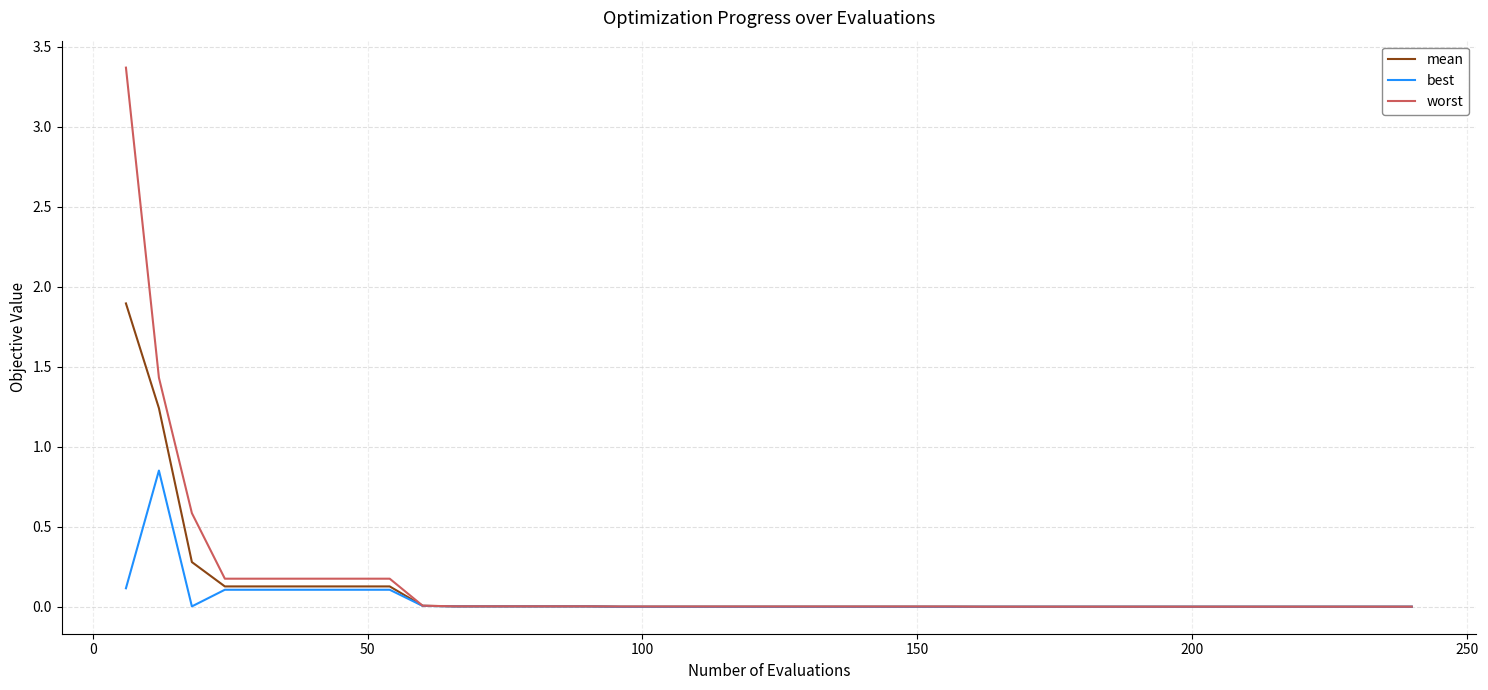

Which series has the largest range (max minus min)?

worst